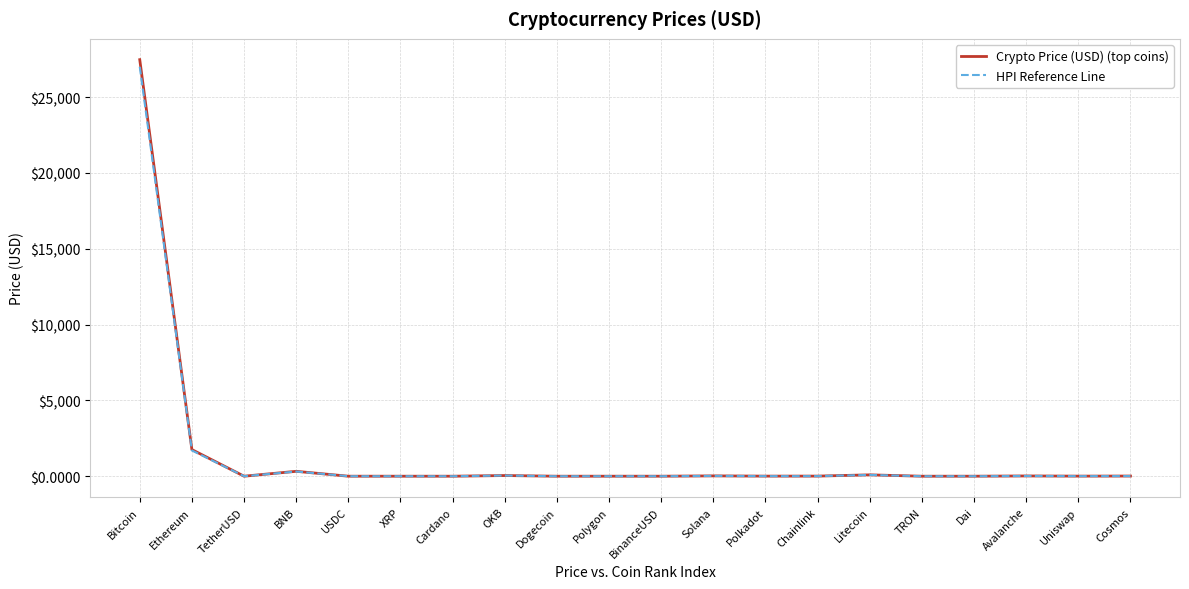

What are all the series names shown in the legend?

Crypto Price (USD) (top coins), HPI Reference Line